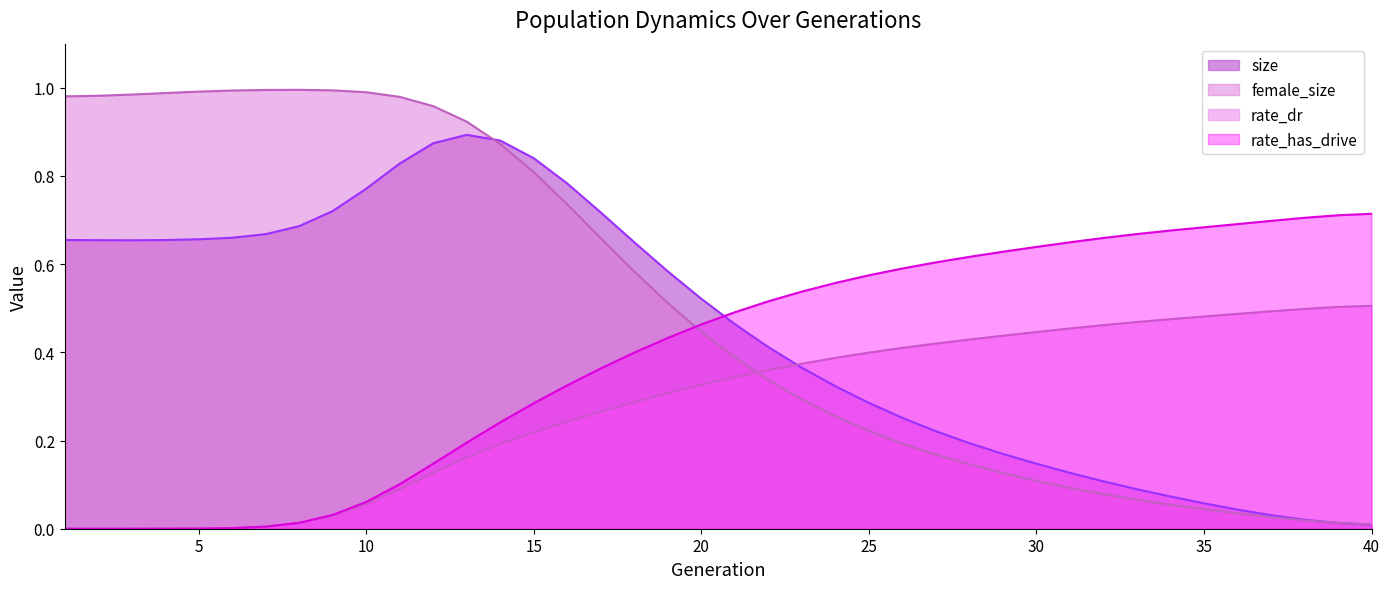

What is the total value across all series at 1?

1.6